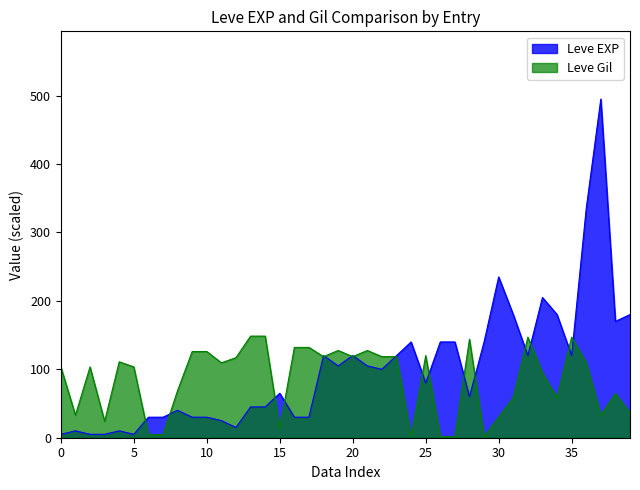

Is the value of Leve EXP at 15 greater than the value of Leve Gil at 5?

No